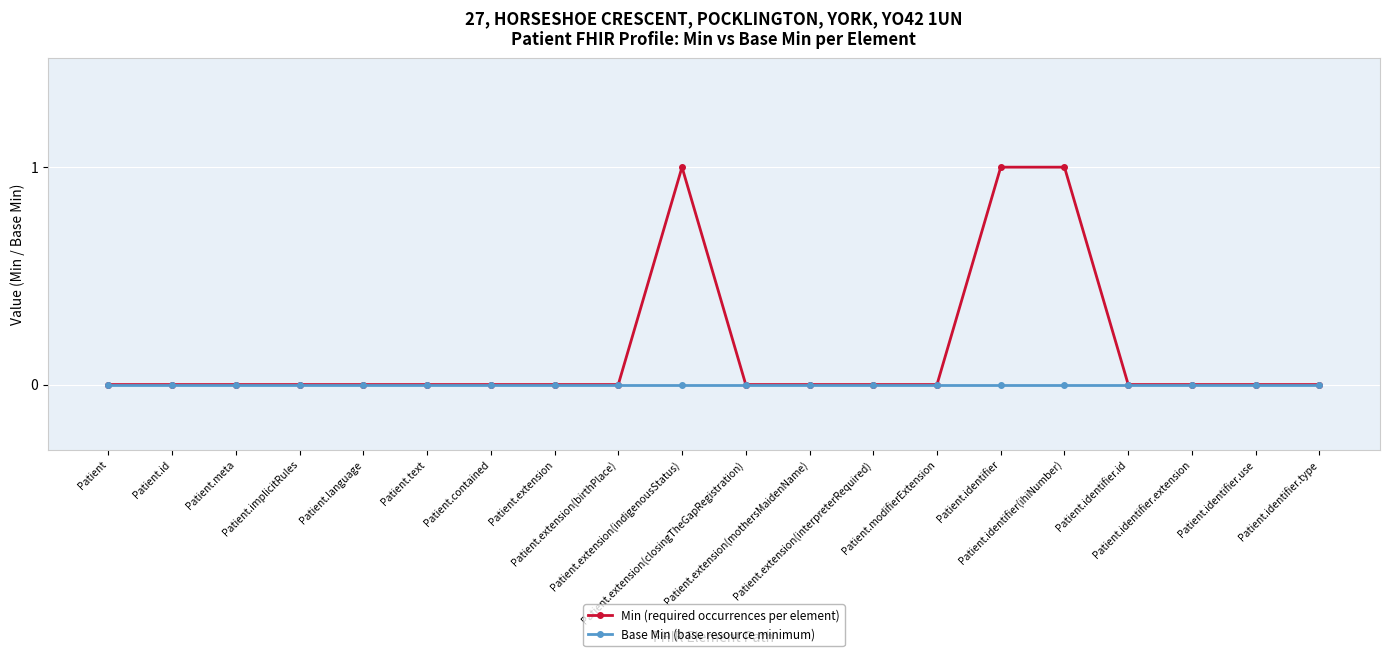

Reading right to left, transcribe all the data shown in this chart.

Min (required occurrences per element): 0	0	0	0	1	1	0	0	0	0	1	0	0	0	0	0	0	0	0	0
Base Min (base resource minimum): 0	0	0	0	0	0	0	0	0	0	0	0	0	0	0	0	0	0	0	0